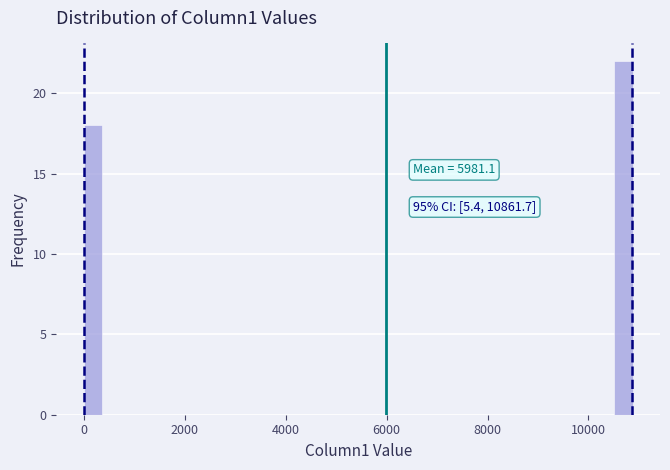

Around what value on the x-axis is the tallest bar? Give the approximate position of its centre, as read against the axis.

10600